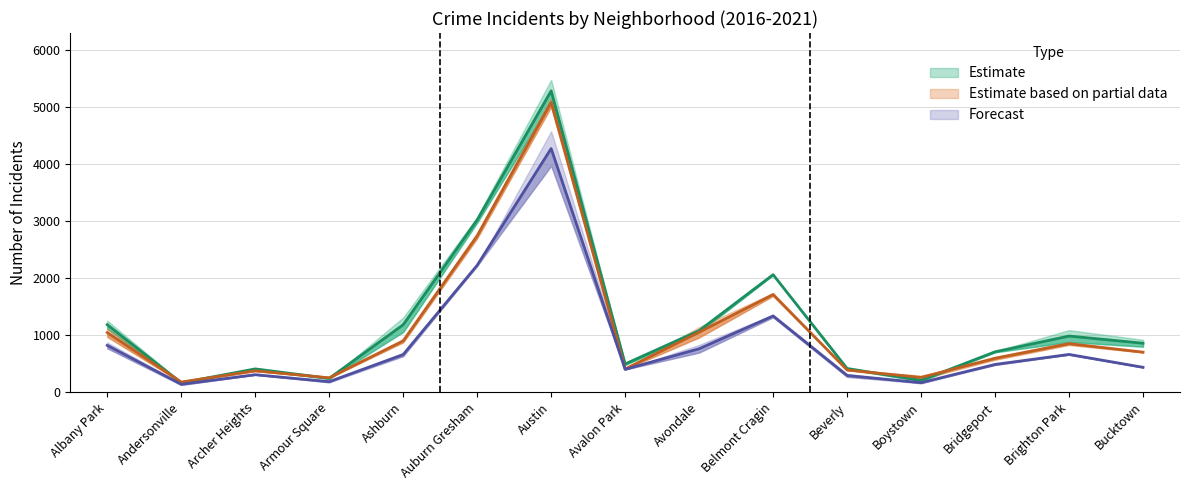

What is the difference between the 2017 values at Ashburn and Bucktown?

324.5